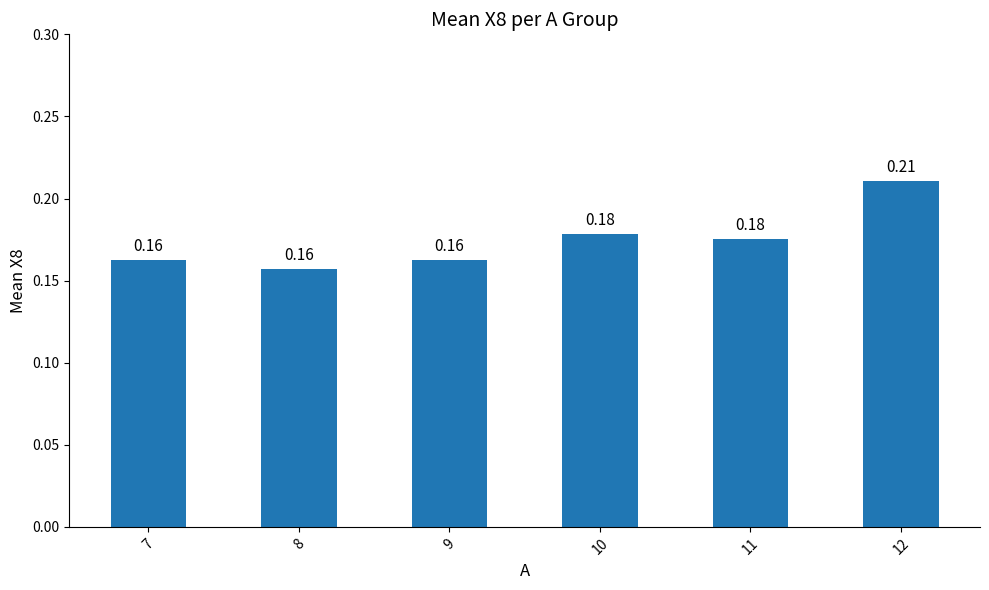

Between 11 and 12, which is larger?

12